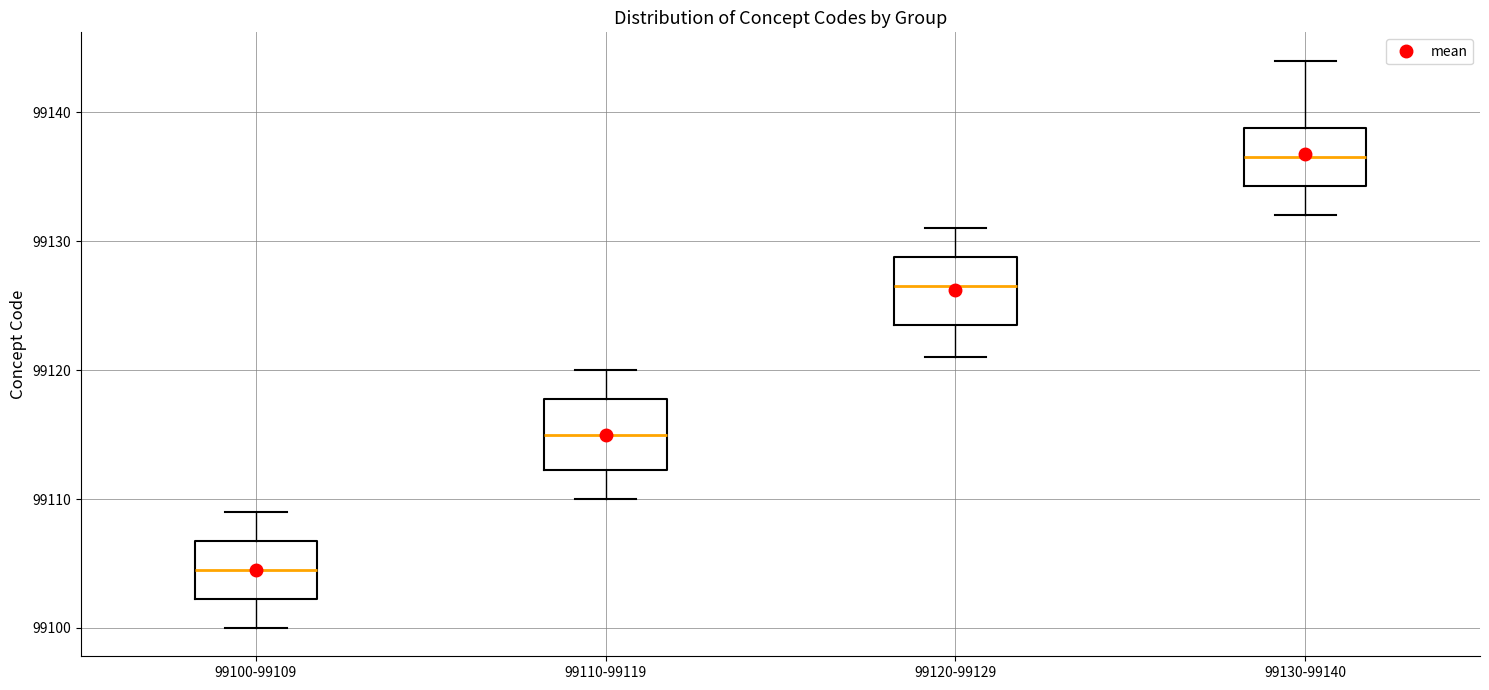

Where does the lower whisker of the box for 99120-99129 end on the y-axis? The values are not printed on the chart, so give them approximately, as read against the axis.

99121